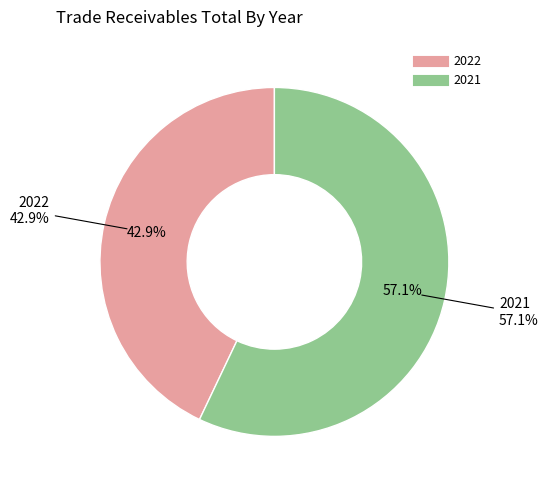

Rank the categories by value from lowest to highest.

2022, 2021